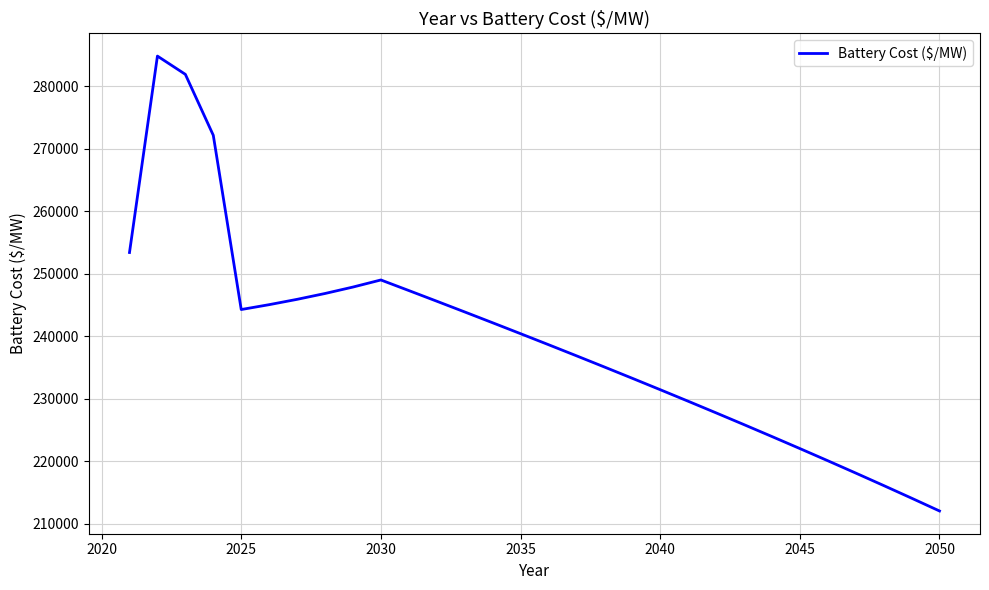

Does the chart have visible grid lines?

Yes